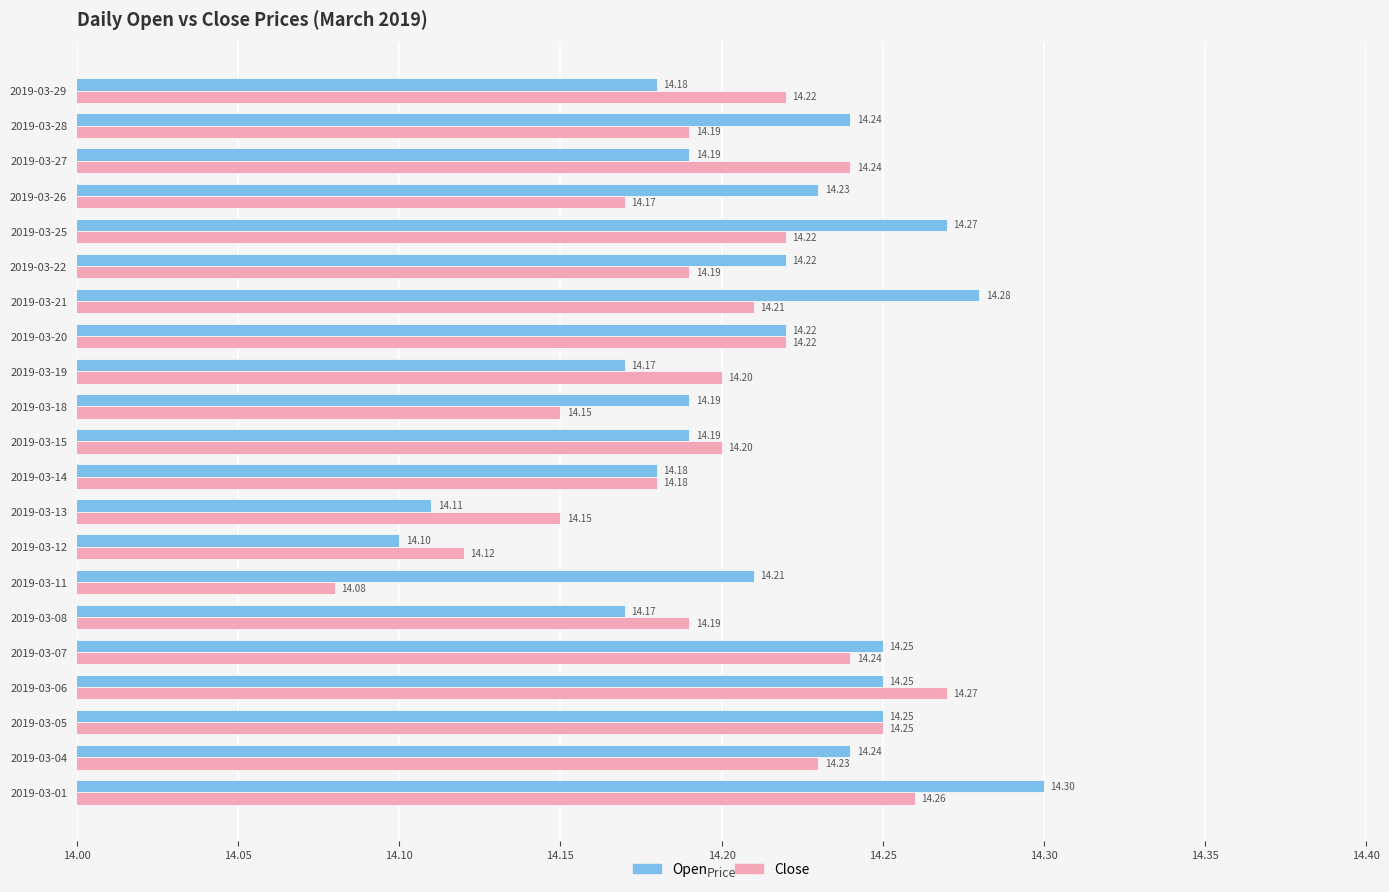

What is the lowest value of the Open series?

14.1